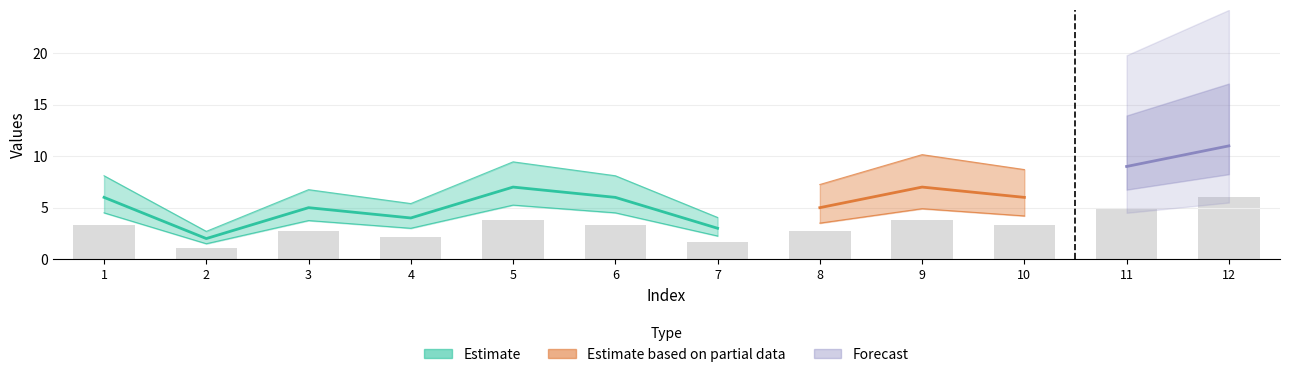

Reading left to right, list all the values displayed in this chart.

3.3	1.1	2.8	2.2	3.9	3.3	1.7	2.8	3.9	3.3	5.0	6.1